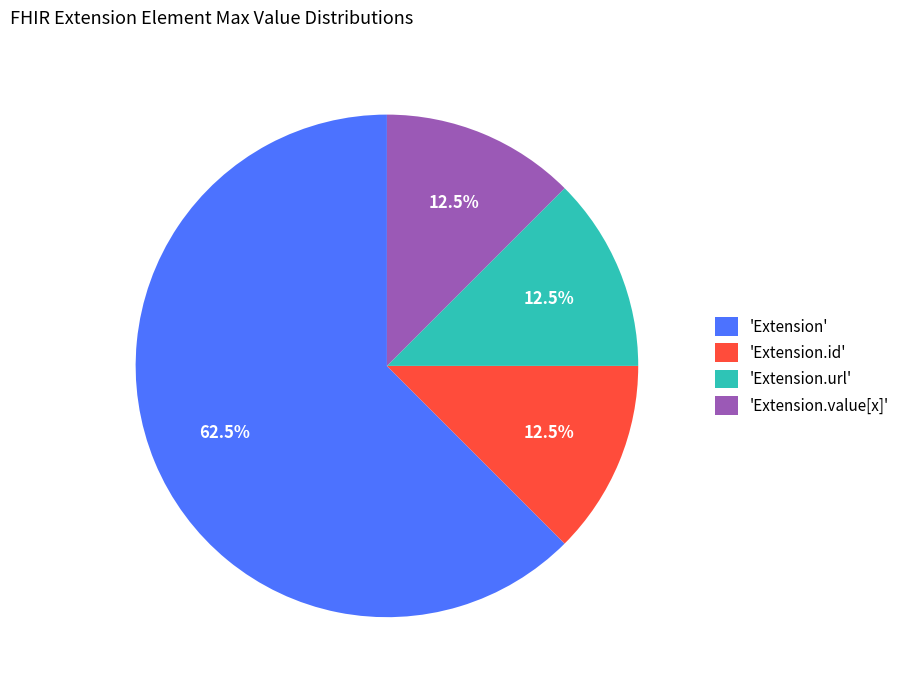

What is the total percentage of 'Extension.url' and 'Extension.id'?

25.0%